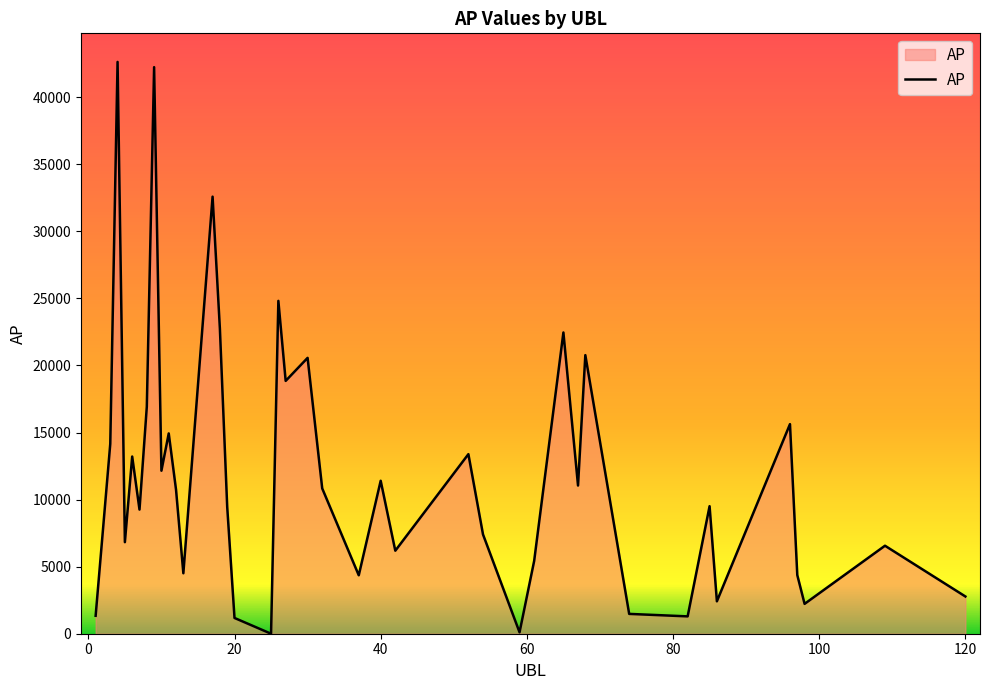

Does the chart display data point markers on the line(s)?

No